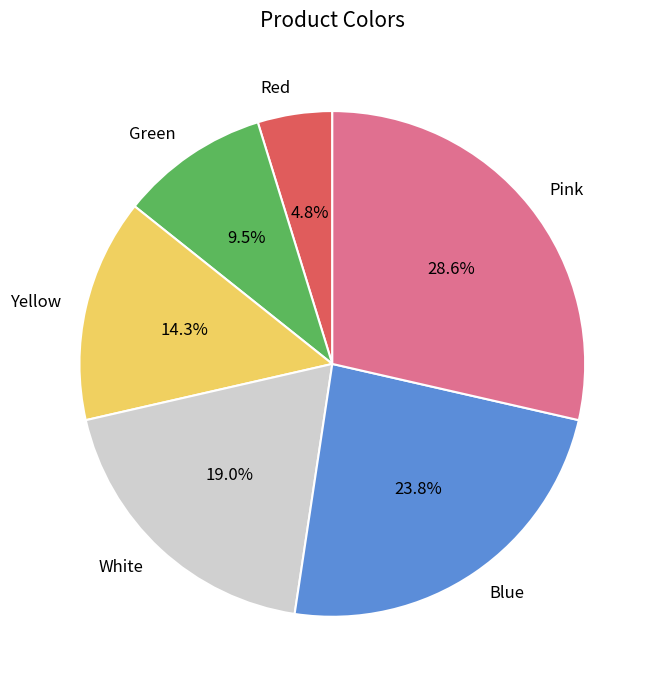

Which has a higher value, White or Green?

White